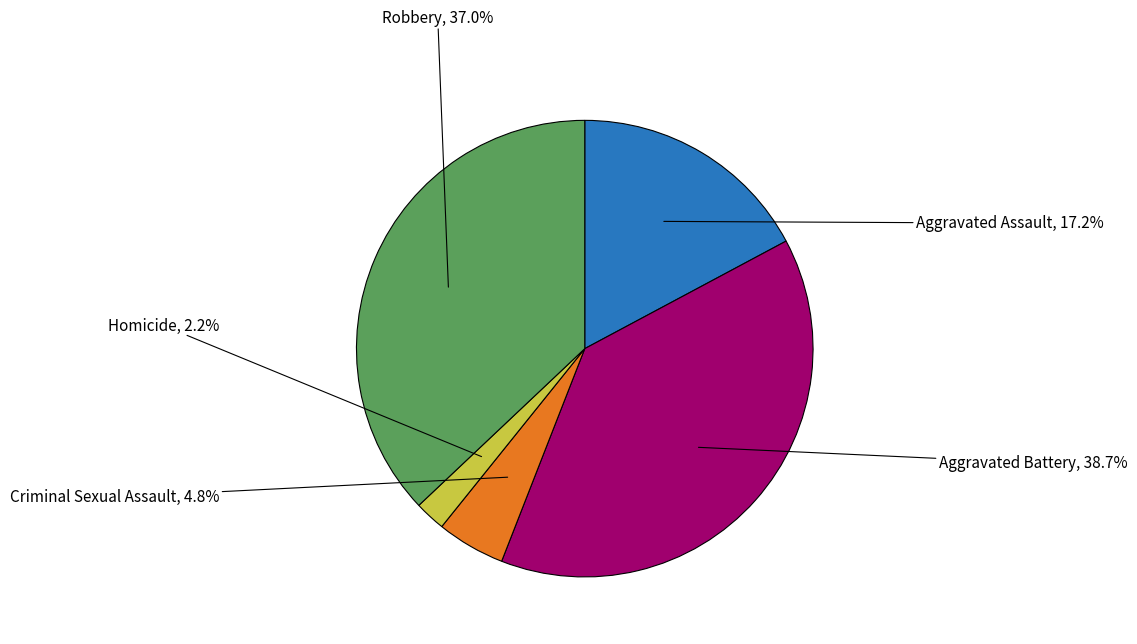

The Aggravated Battery slice represents 51% of the pie. True or false?

False